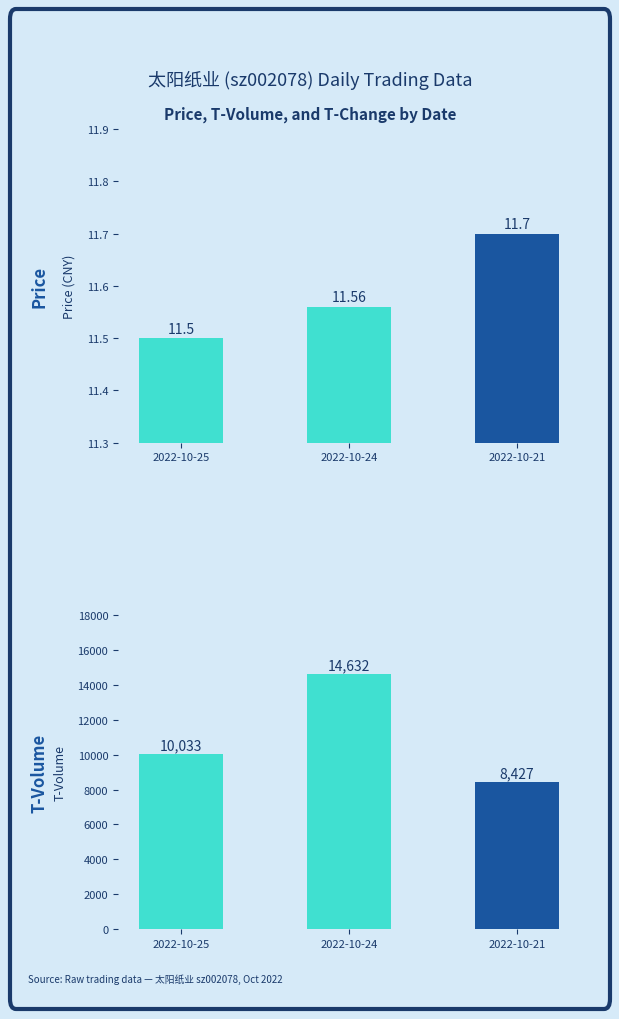

List the series in order of their peak value, lowest first.

price, t_volume